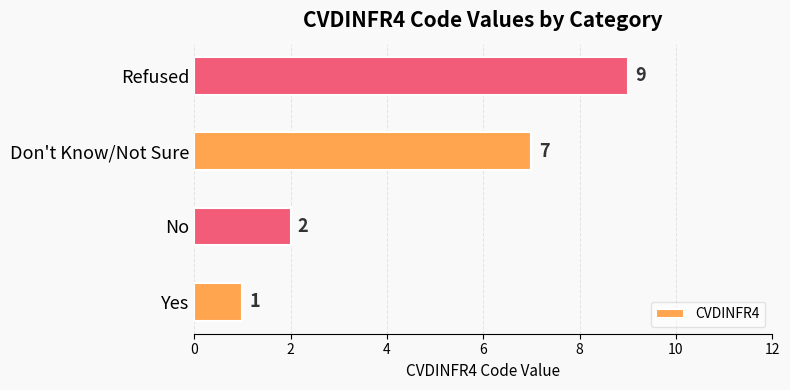

Approximately how many times larger is the value at Don't Know/Not Sure compared to Refused?

0.8